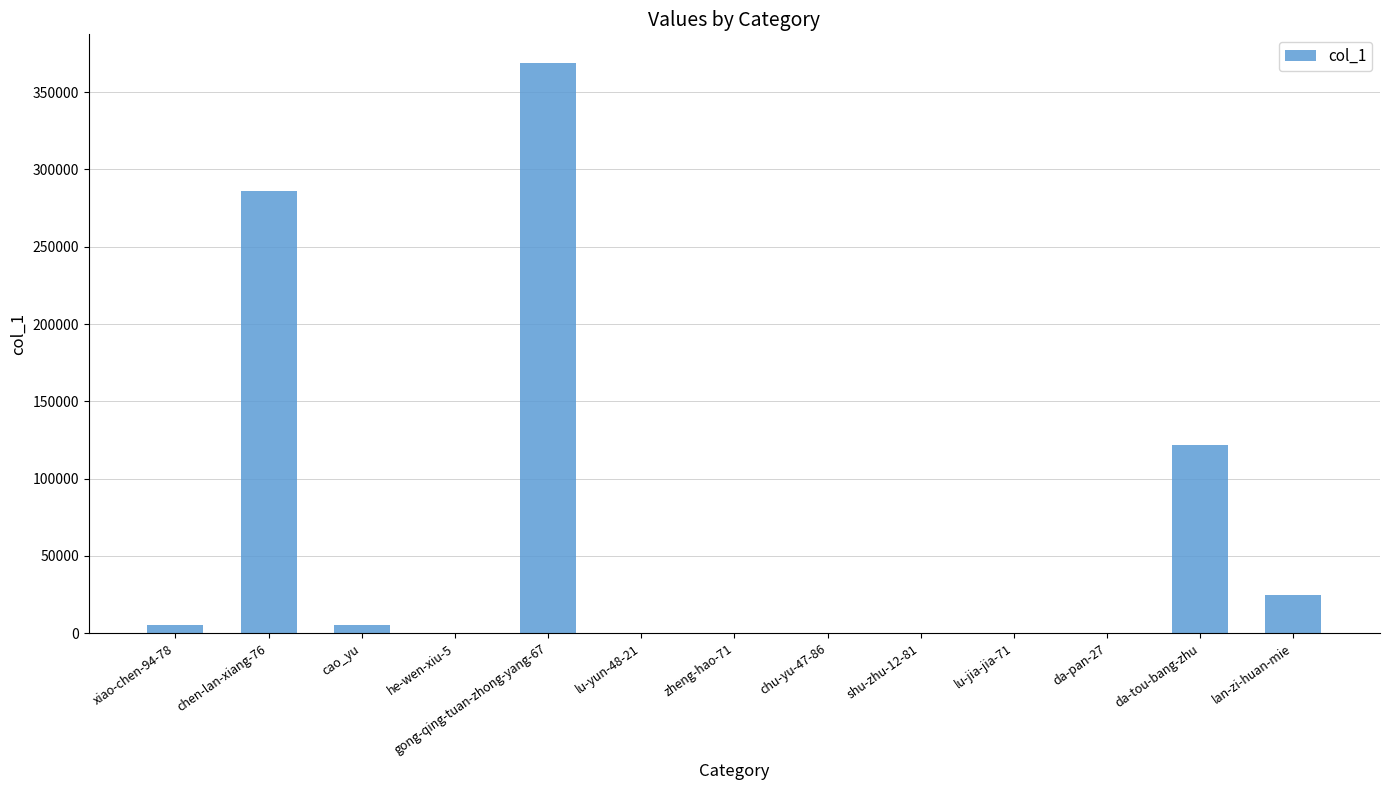

True or false: the data shows 24385 at lan-zi-huan-mie.

True